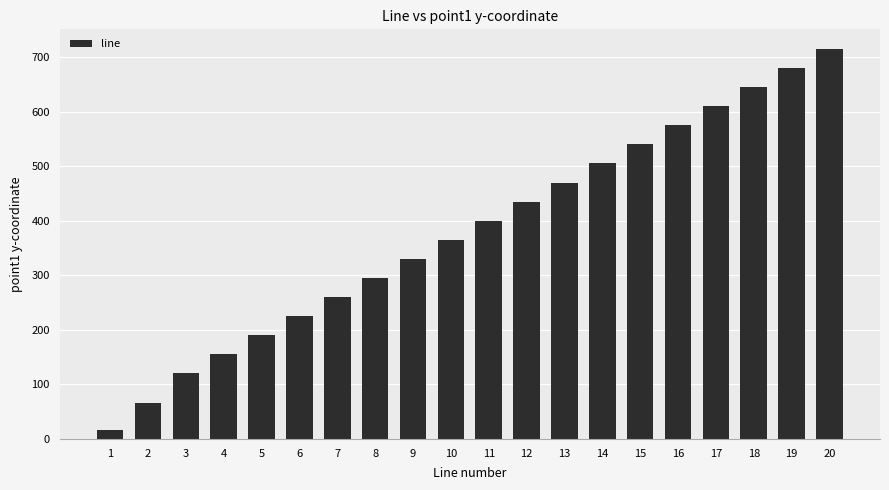

Rank the categories by value from highest to lowest.

20, 19, 18, 17, 16, 15, 14, 13, 12, 11, 10, 9, 8, 7, 6, 5, 4, 3, 2, 1